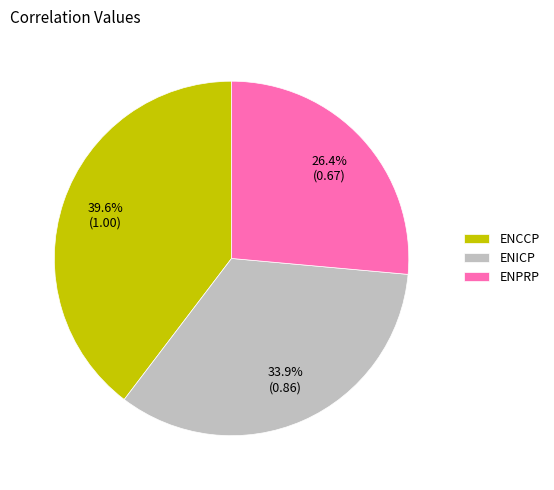

What percentage is NOT represented by ENCCP?

60.4%